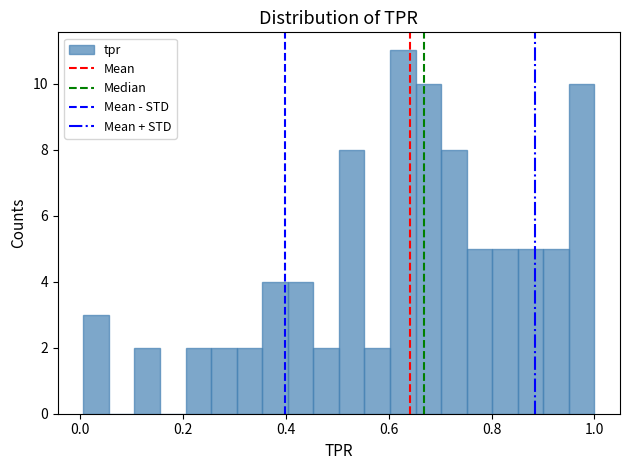

Around what value on the x-axis is the tallest bar? Give the approximate position of its centre, as read against the axis.

0.62